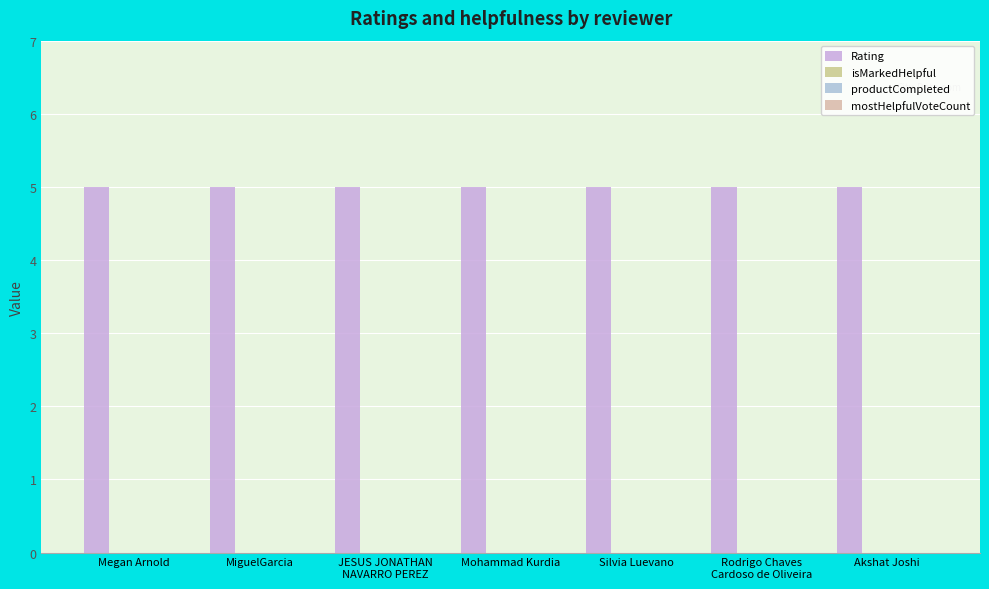

Which series changed the most between Megan Arnold and Rodrigo Chaves
Cardoso de Oliveira?

Rating